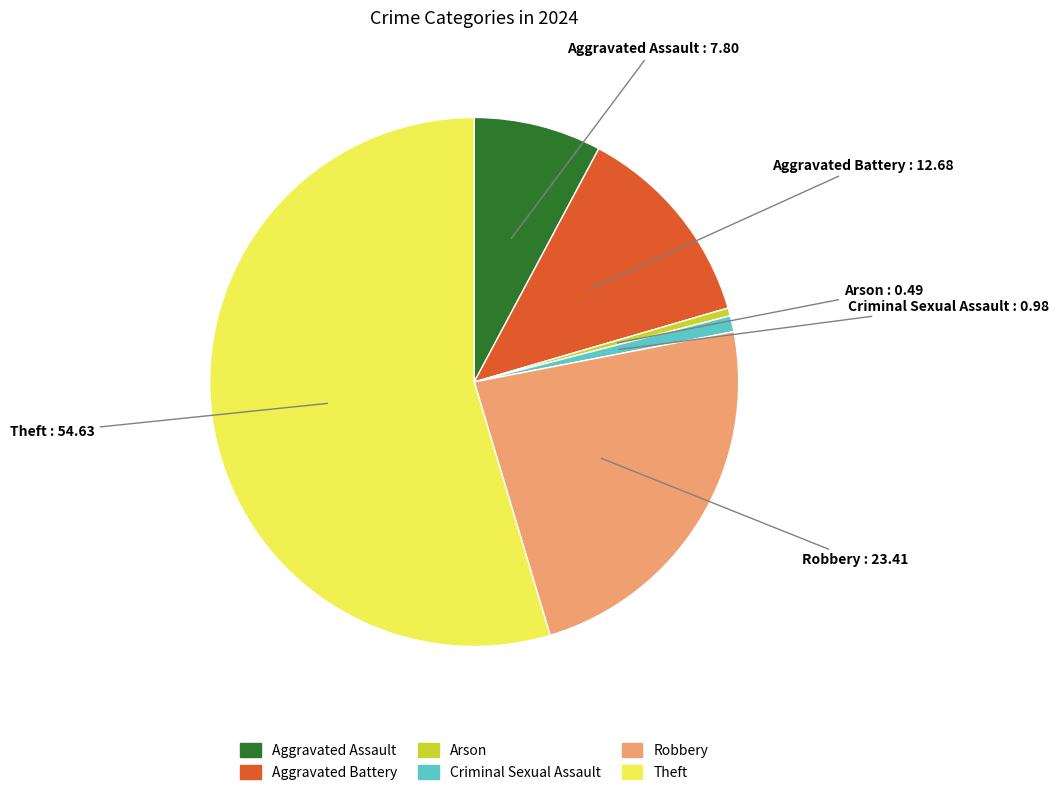

Approximately how many times larger is the value at Aggravated Battery compared to Theft?

0.2